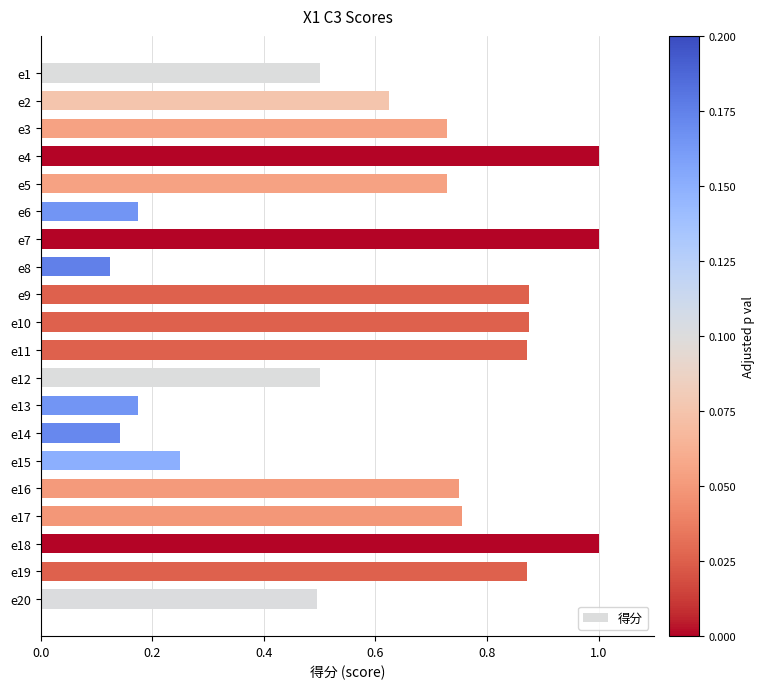

Count the values in the range 0 to 1.

20